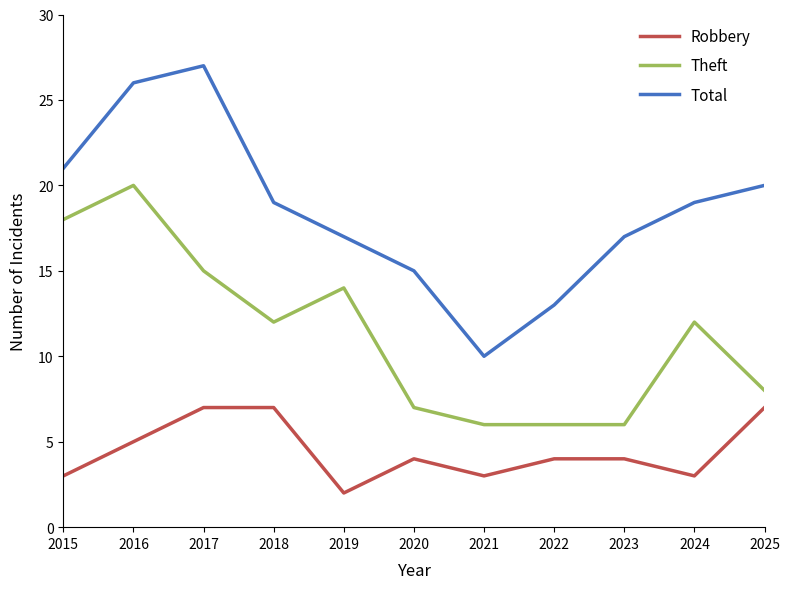

True or false: Theft and Total cross at least once.

False